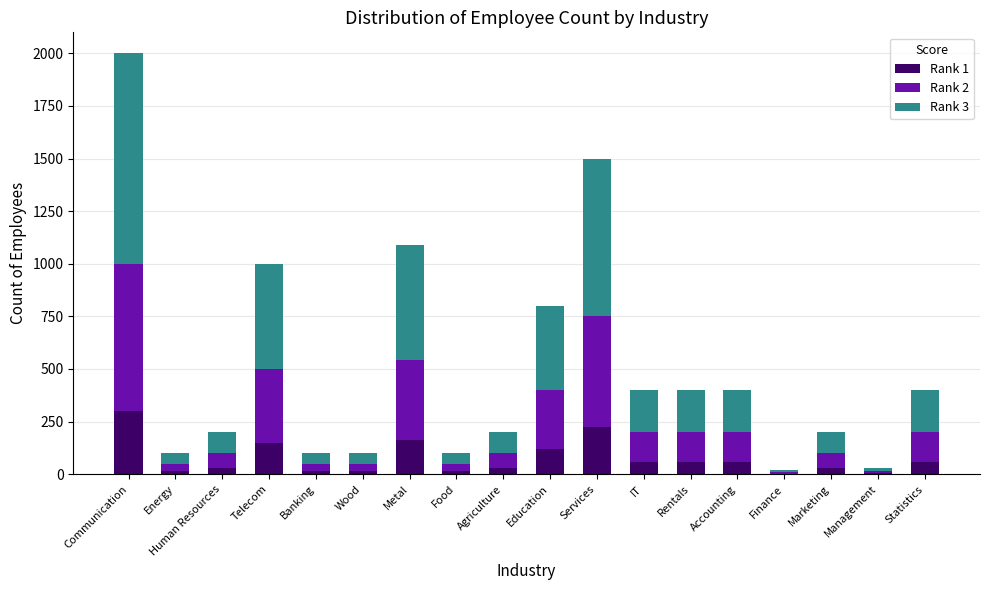

Is it true that Rank 1 equals 60 at IT?

True